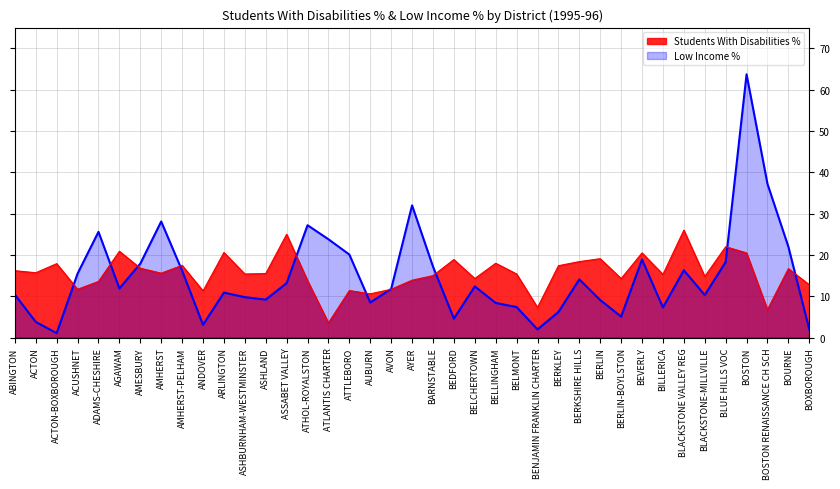

True or false: Students With Disabilities % and Low Income % intersect in this chart.

True